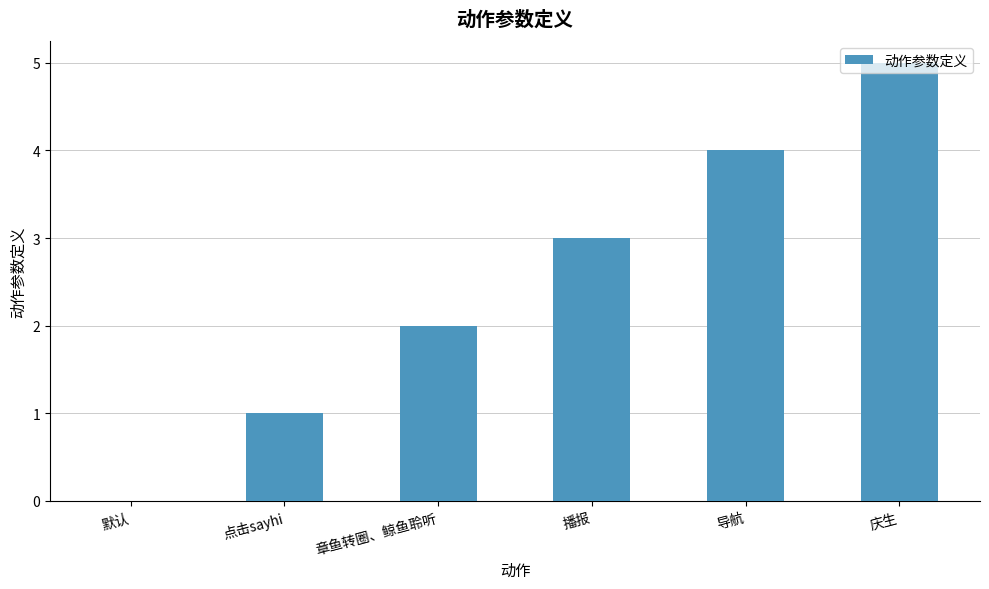

What is the change in value from 点击sayhi to 章鱼转圈、鲸鱼聆听?

+1